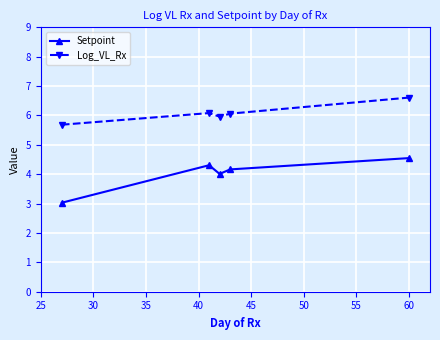

List the series in order of their peak value, highest first.

Log_VL_Rx, Setpoint